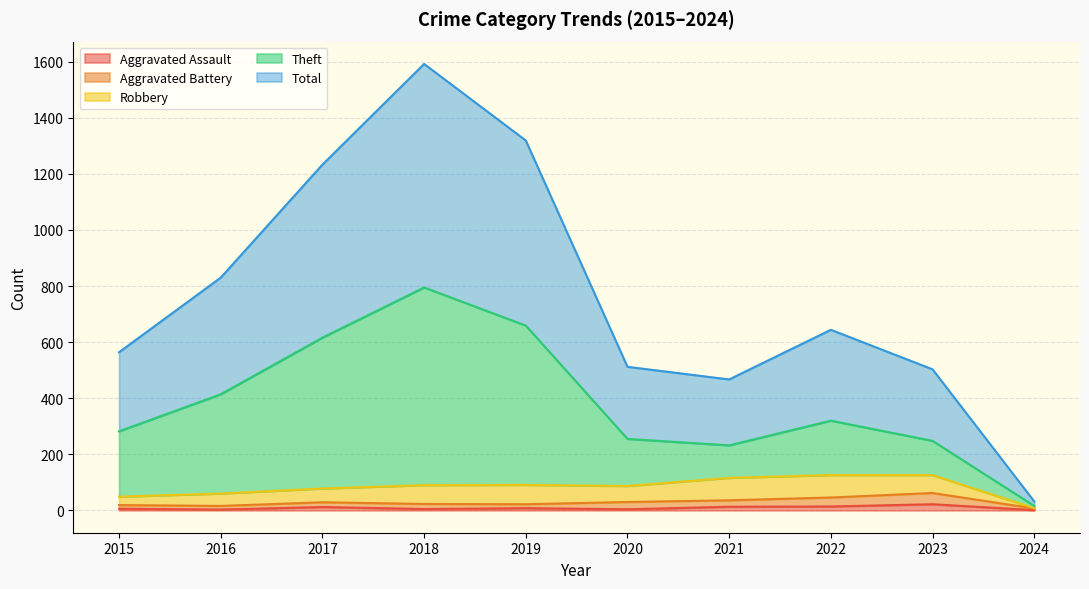

Is it true that Total equals 503 at 2023?

True